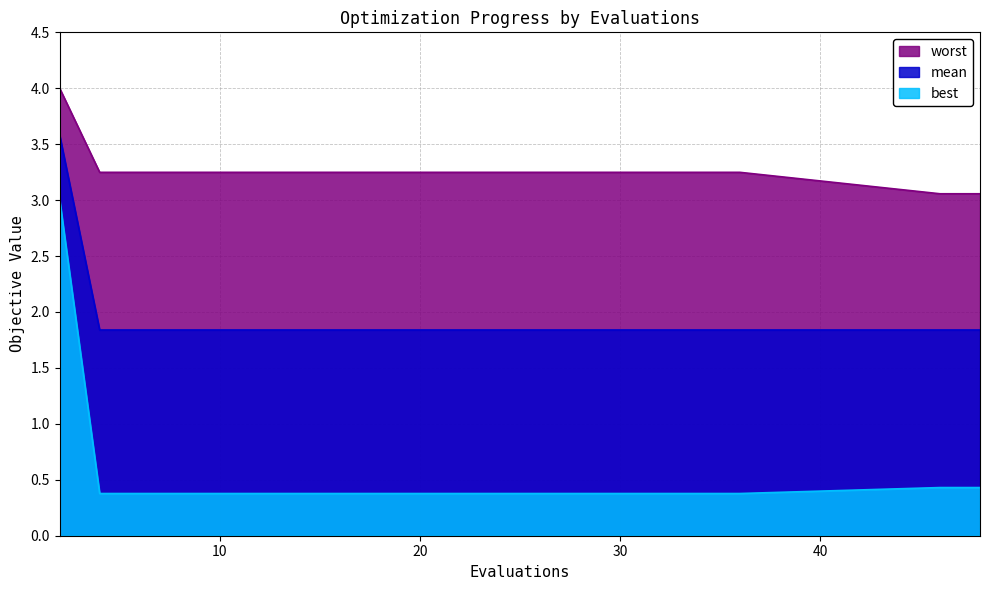

Reading right to left, transcribe all the data shown in this chart.

mean: 48=1.8	46=1.8	36=1.8	34=1.8	32=1.8	30=1.8	28=1.8	26=1.8	24=1.8	22=1.8	20=1.8	18=1.8	16=1.8	14=1.8	12=1.8	10=1.8	8=1.8	6=1.8	4=1.8	2=3.6
best: 48=0.4	46=0.4	36=0.4	34=0.4	32=0.4	30=0.4	28=0.4	26=0.4	24=0.4	22=0.4	20=0.4	18=0.4	16=0.4	14=0.4	12=0.4	10=0.4	8=0.4	6=0.4	4=0.4	2=3.0
worst: 48=3.1	46=3.1	36=3.2	34=3.2	32=3.2	30=3.2	28=3.2	26=3.2	24=3.2	22=3.2	20=3.2	18=3.2	16=3.2	14=3.2	12=3.2	10=3.2	8=3.2	6=3.2	4=3.2	2=4.0